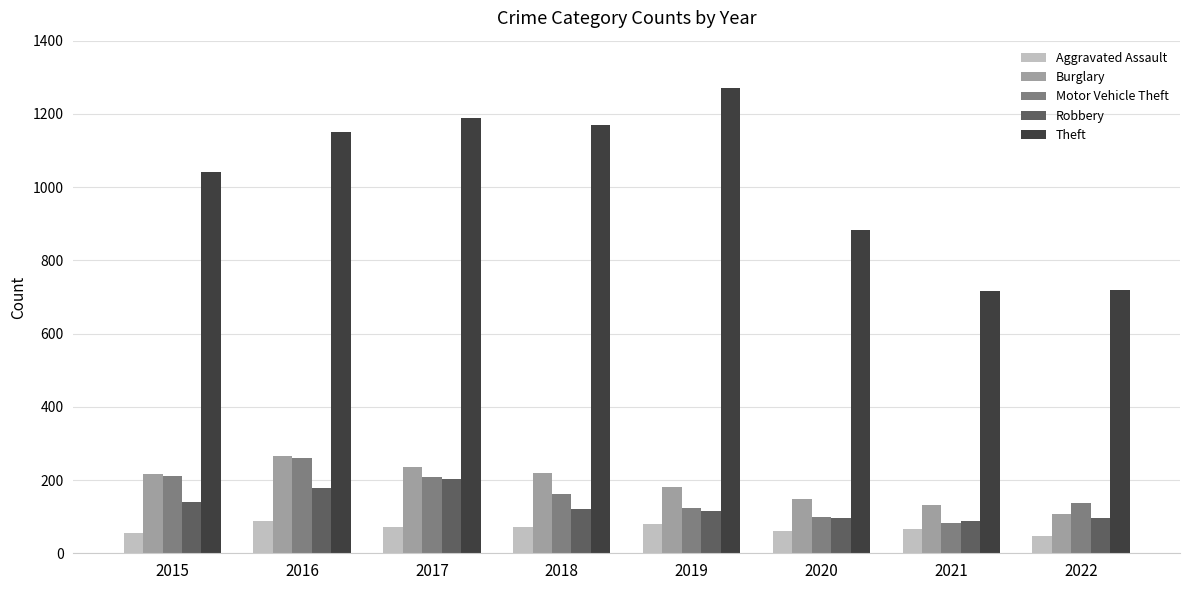

The value of Burglary at 2017 is 237. True or false?

True